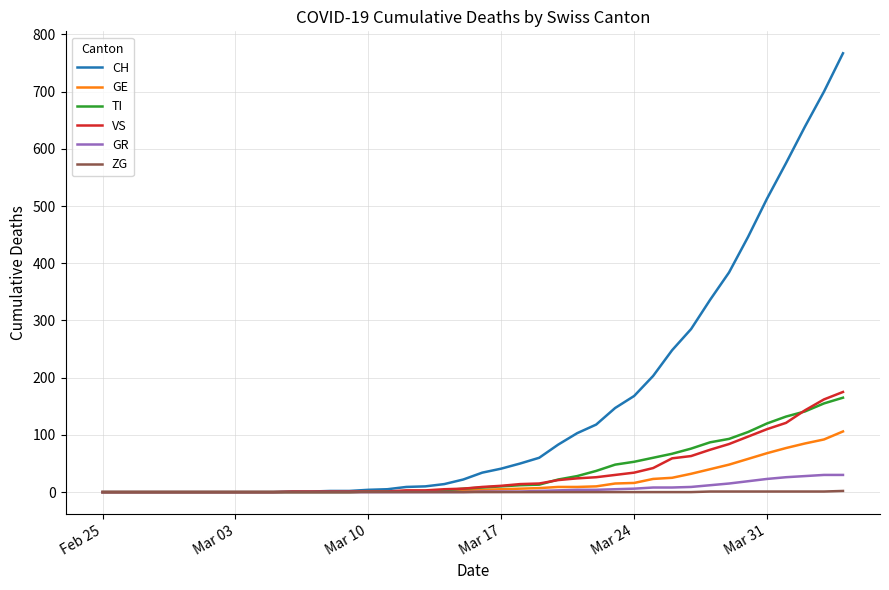

Which series has the largest range (max minus min)?

CH